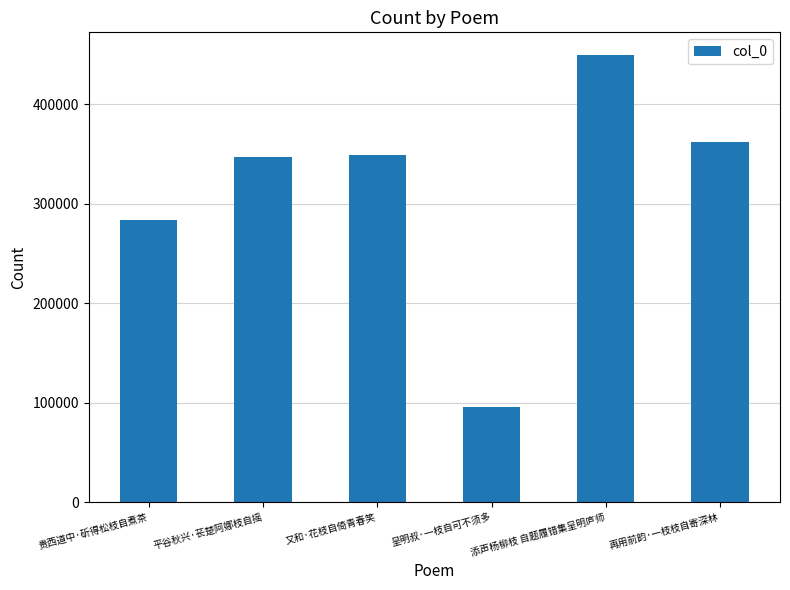

Is it true that the value at 再用前韵·一枝枝自寄深林 is 362410?

True